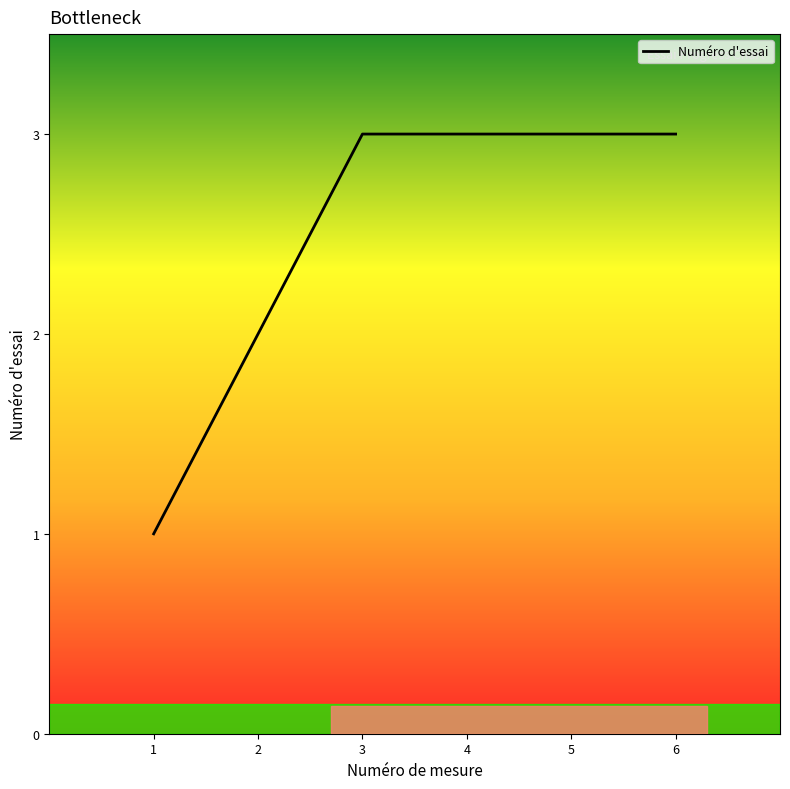

Approximately how many times larger is the value at 3 compared to 6?

1.0